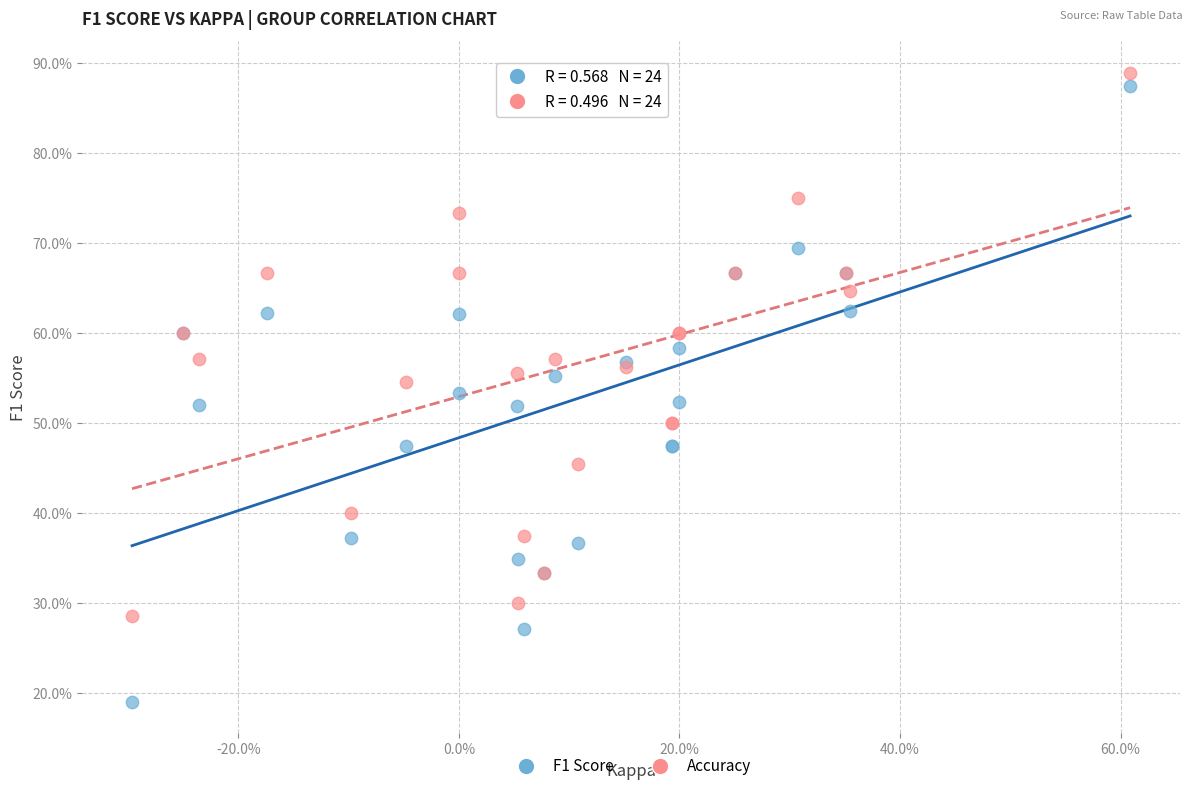

Which series contains the lowest Y value?

F1 Score